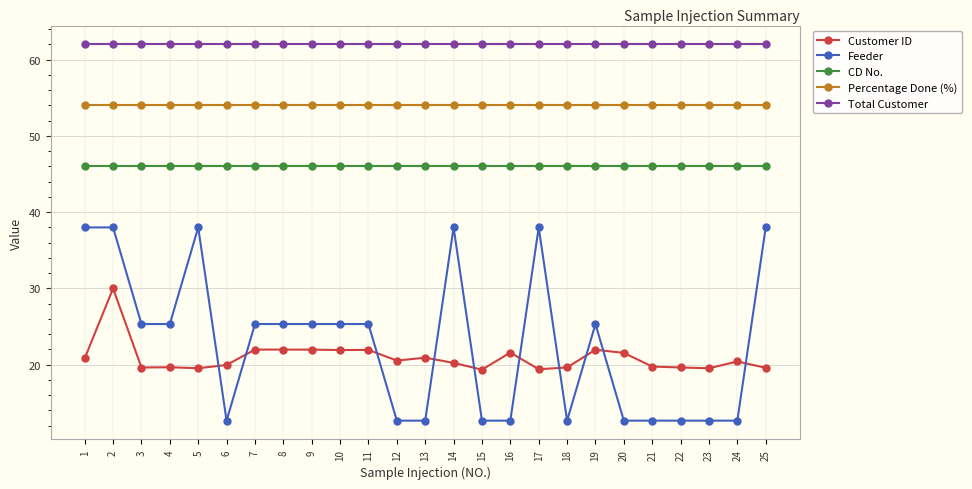

What is the maximum value for Percentage Done (%)?

54.0